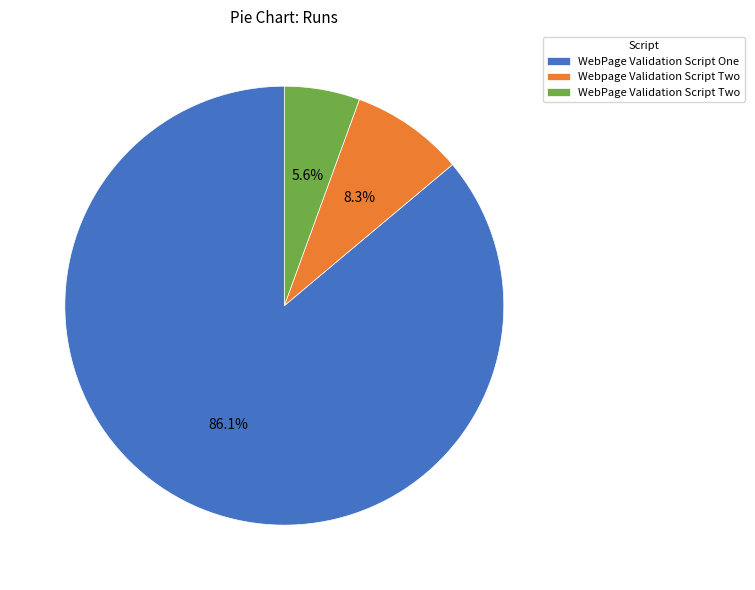

What percentage is NOT represented by Webpage Validation Script Two?

91.7%